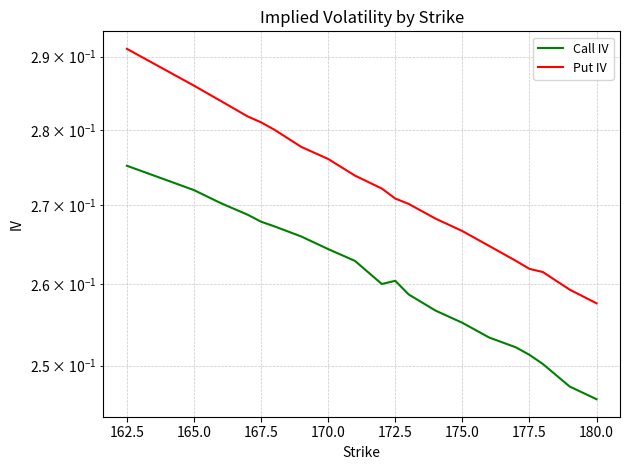

Which series has the largest range (max minus min)?

Put IV